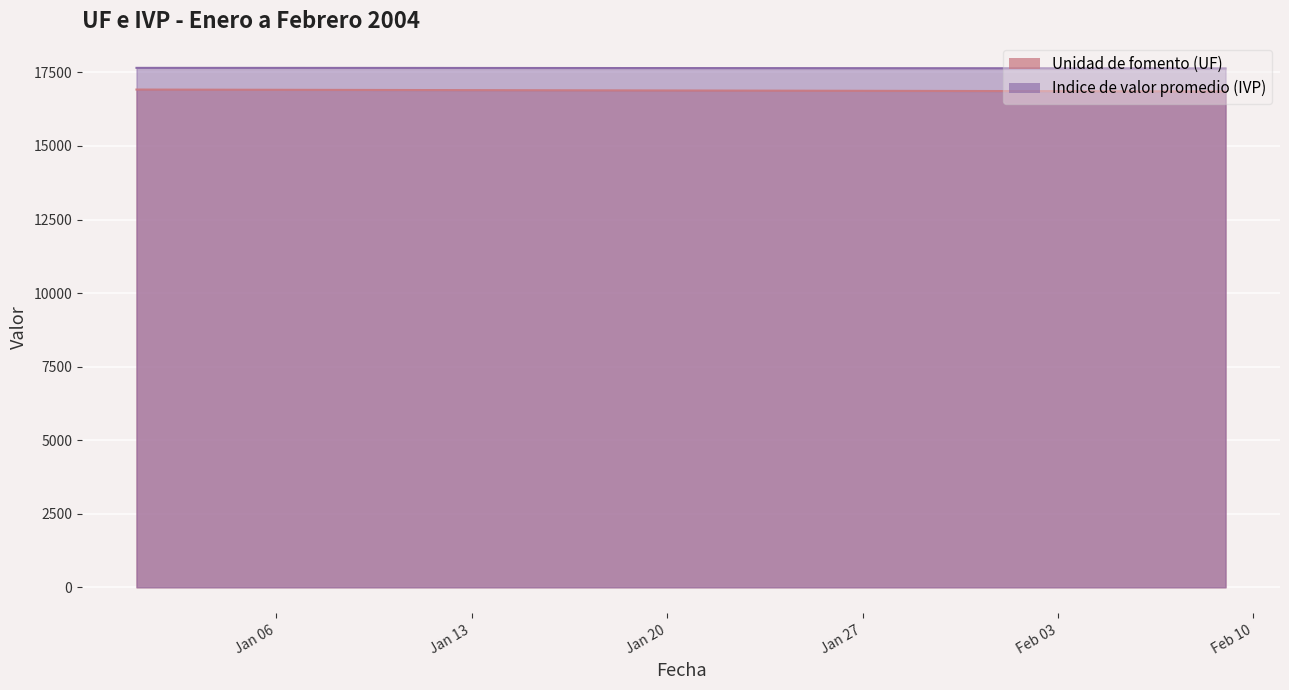

What is the greatest value displayed?

17655.6